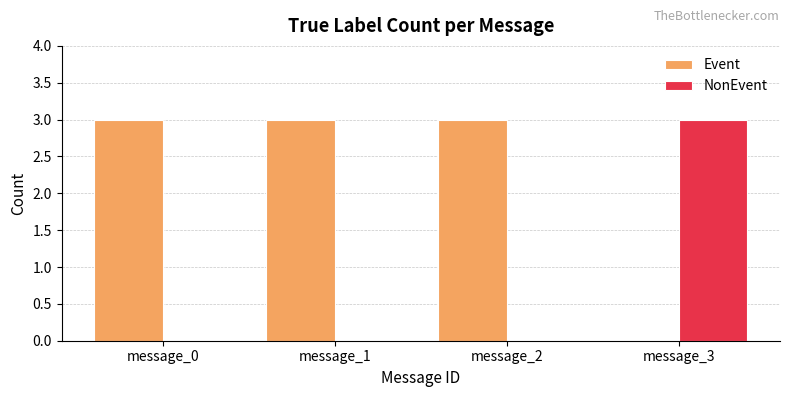

The Event series shows 3 at message_0. True or false?

True